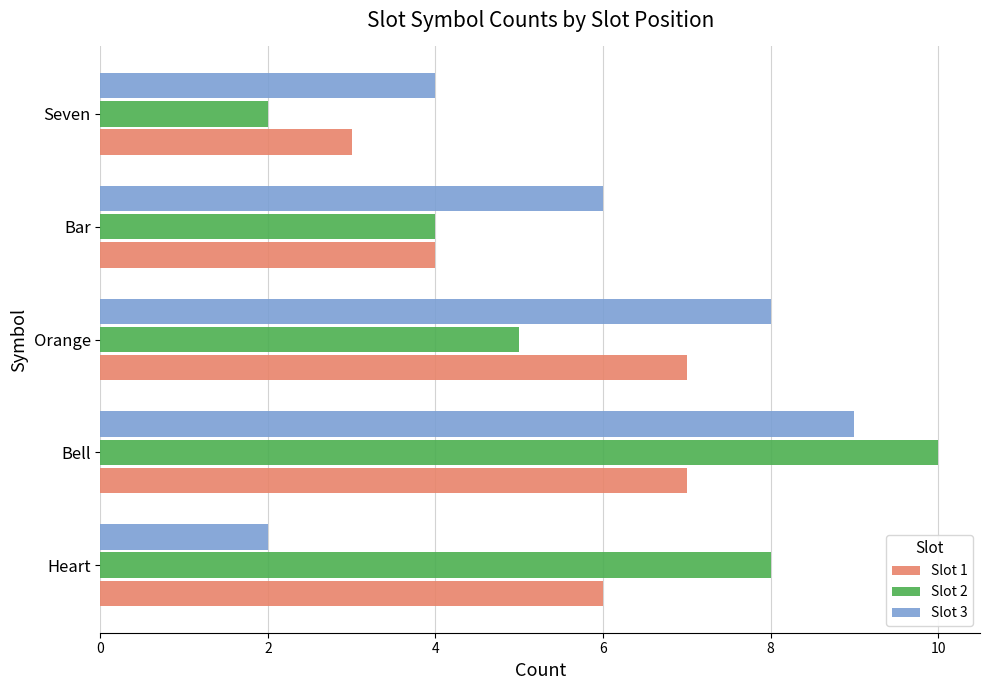

Is the value of Slot 3 at Bell greater than the value of Slot 1 at Bar?

Yes